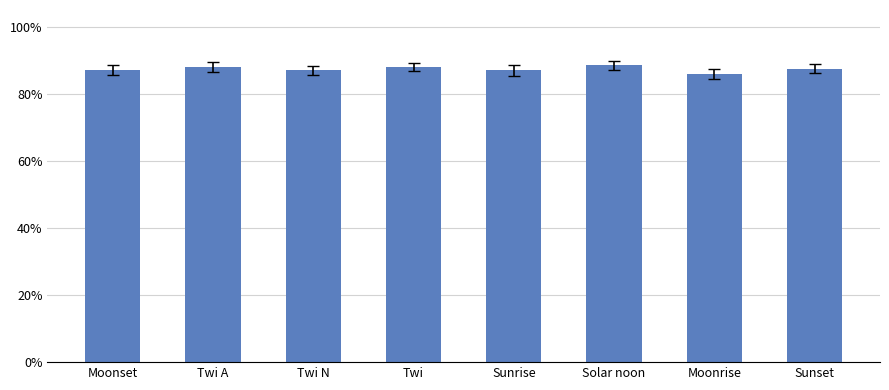

Are the bars horizontal?

No